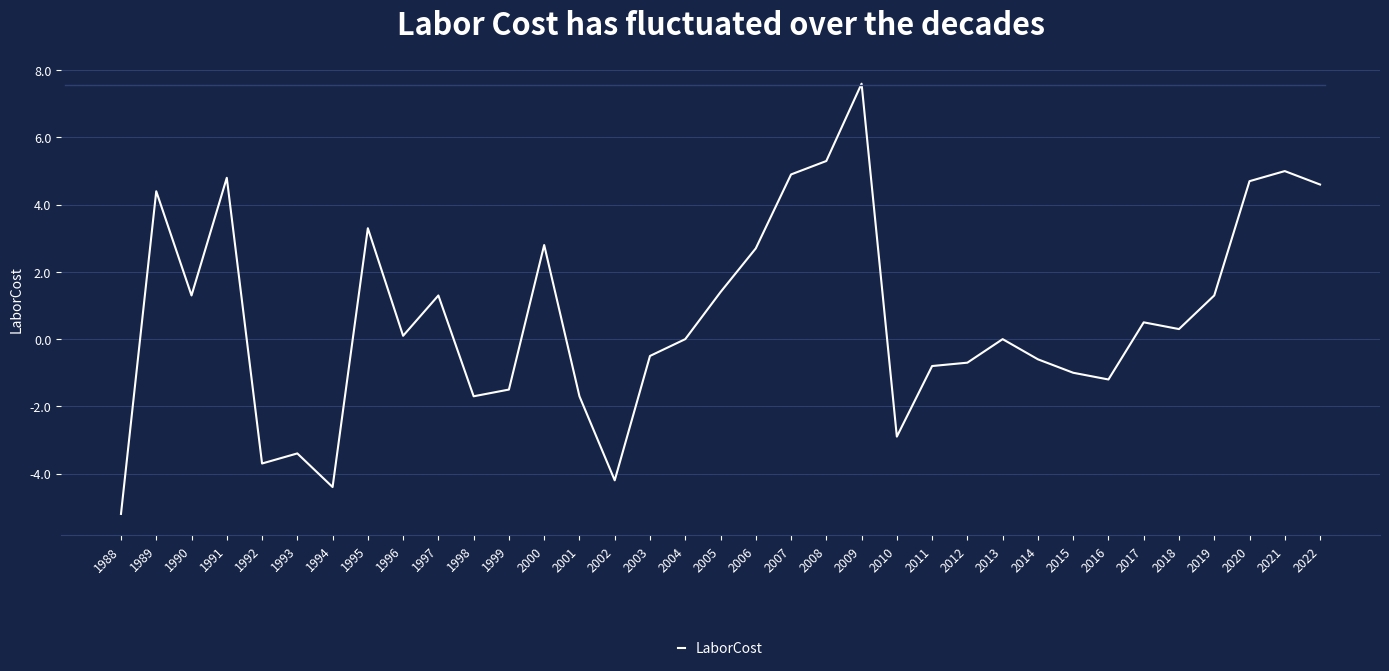

Does the chart have visible grid lines?

Yes